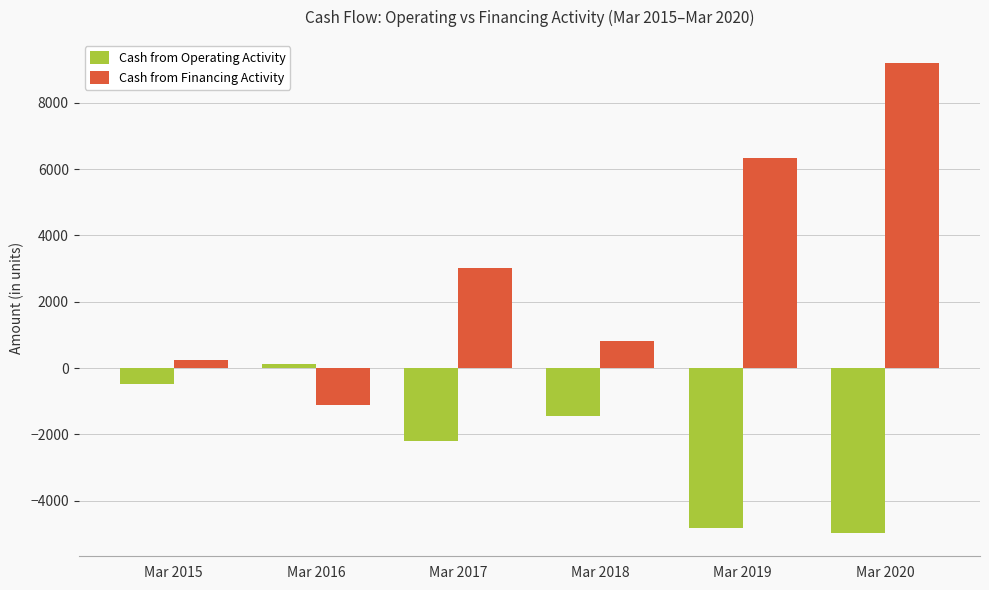

How many series are shown in this chart?

2